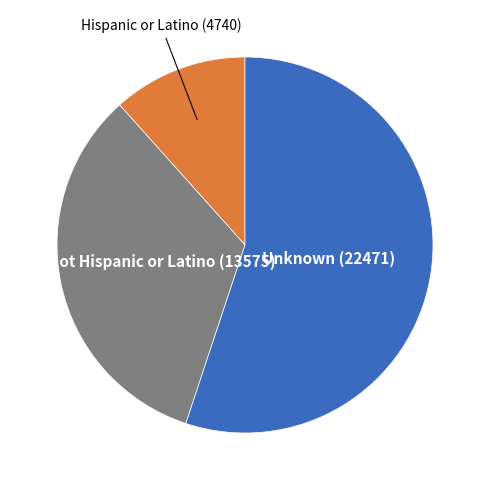

Which slice is the largest?

Unknown